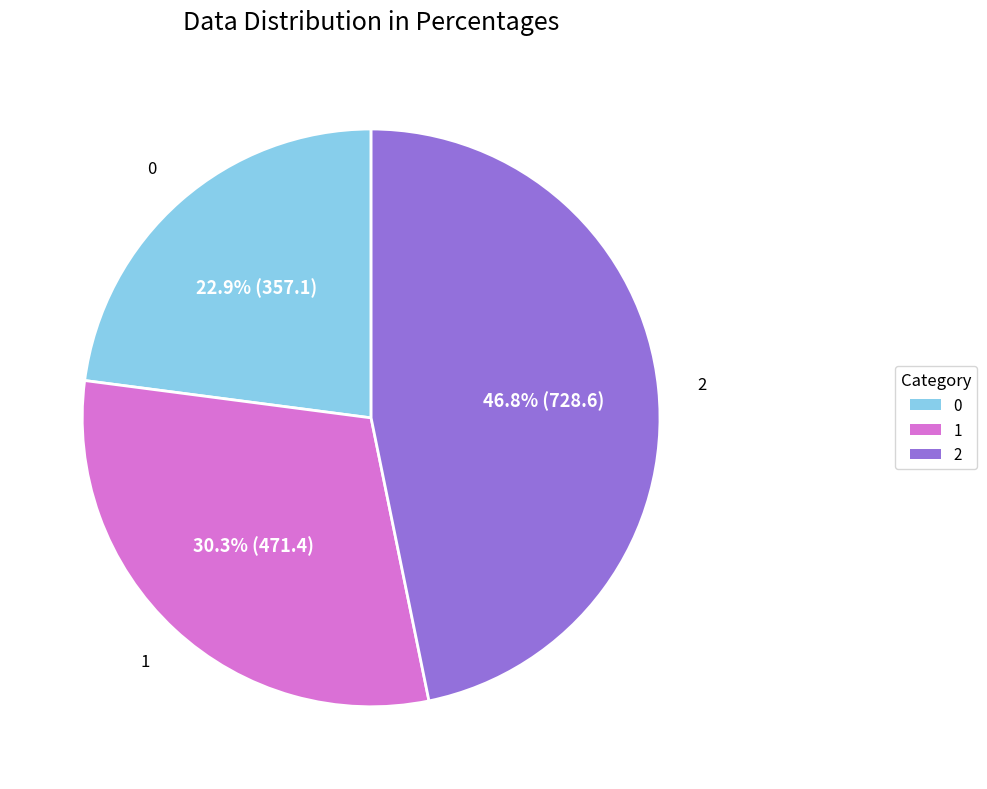

What percentage is the 2 slice, to the nearest percent?

47%